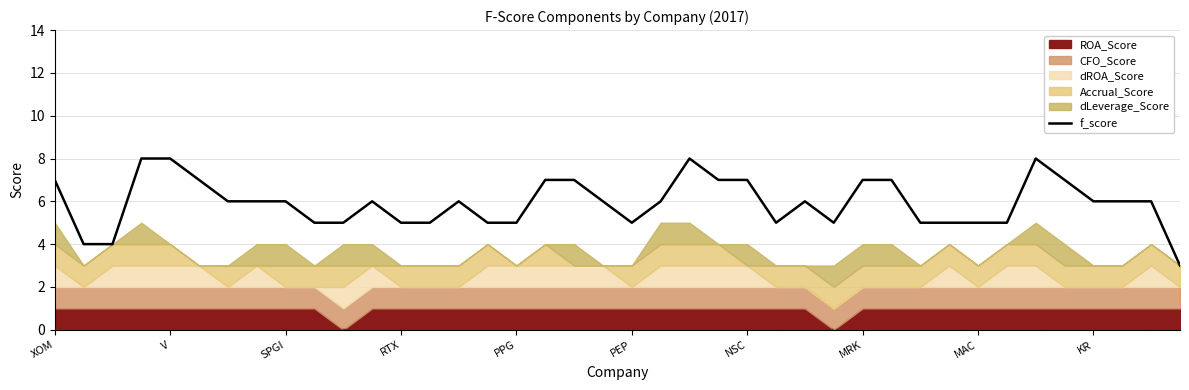

The value of f_score at PEP is 3. True or false?

False